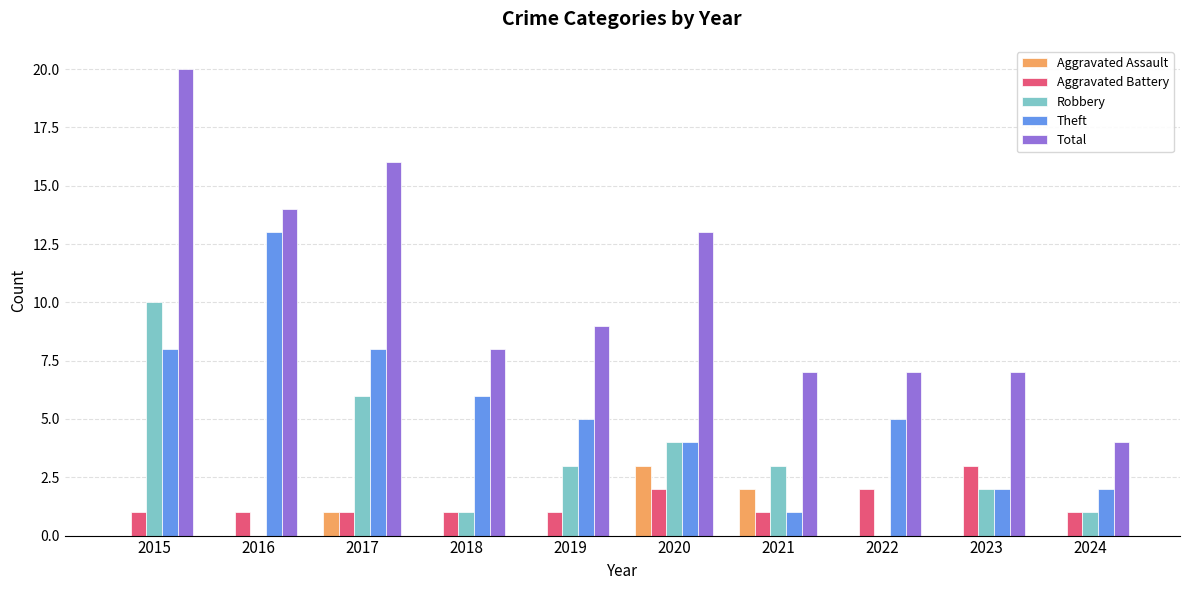

Count the number of categories in the chart.

10